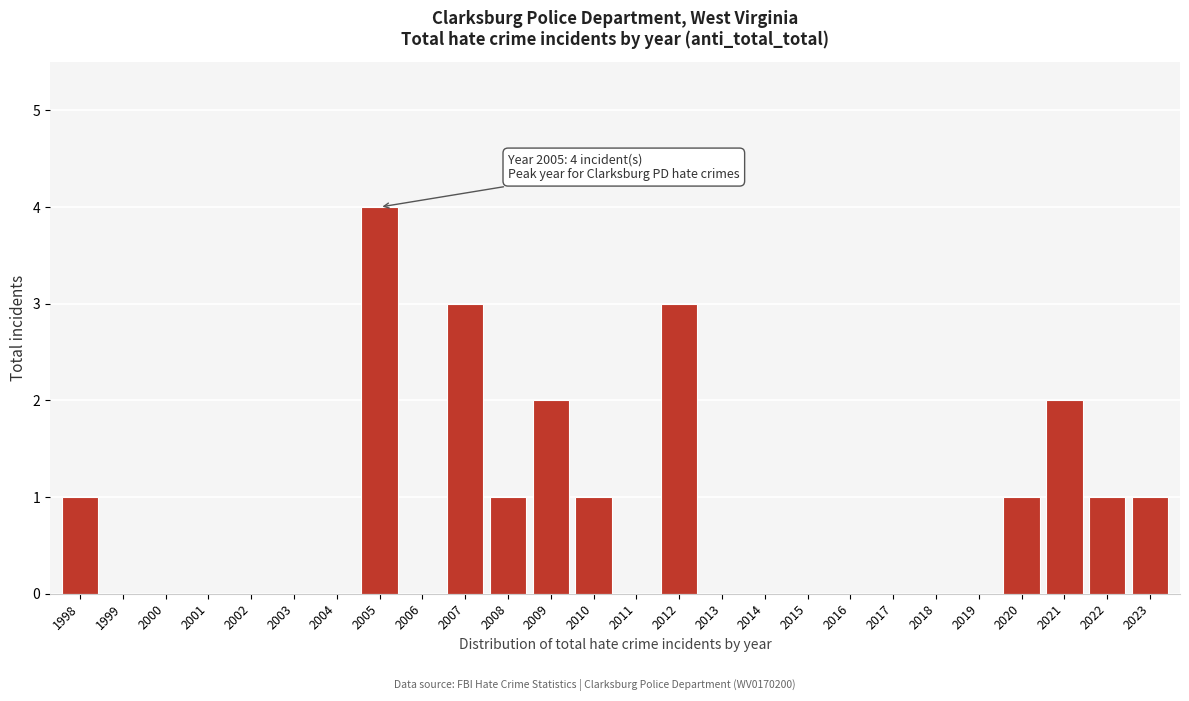

Reading left to right, extract all data points from this chart.

1998=1	1999=0	2000=0	2001=0	2002=0	2003=0	2004=0	2005=4	2006=0	2007=3	2008=1	2009=2	2010=1	2011=0	2012=3	2013=0	2014=0	2015=0	2016=0	2017=0	2018=0	2019=0	2020=1	2021=2	2022=1	2023=1